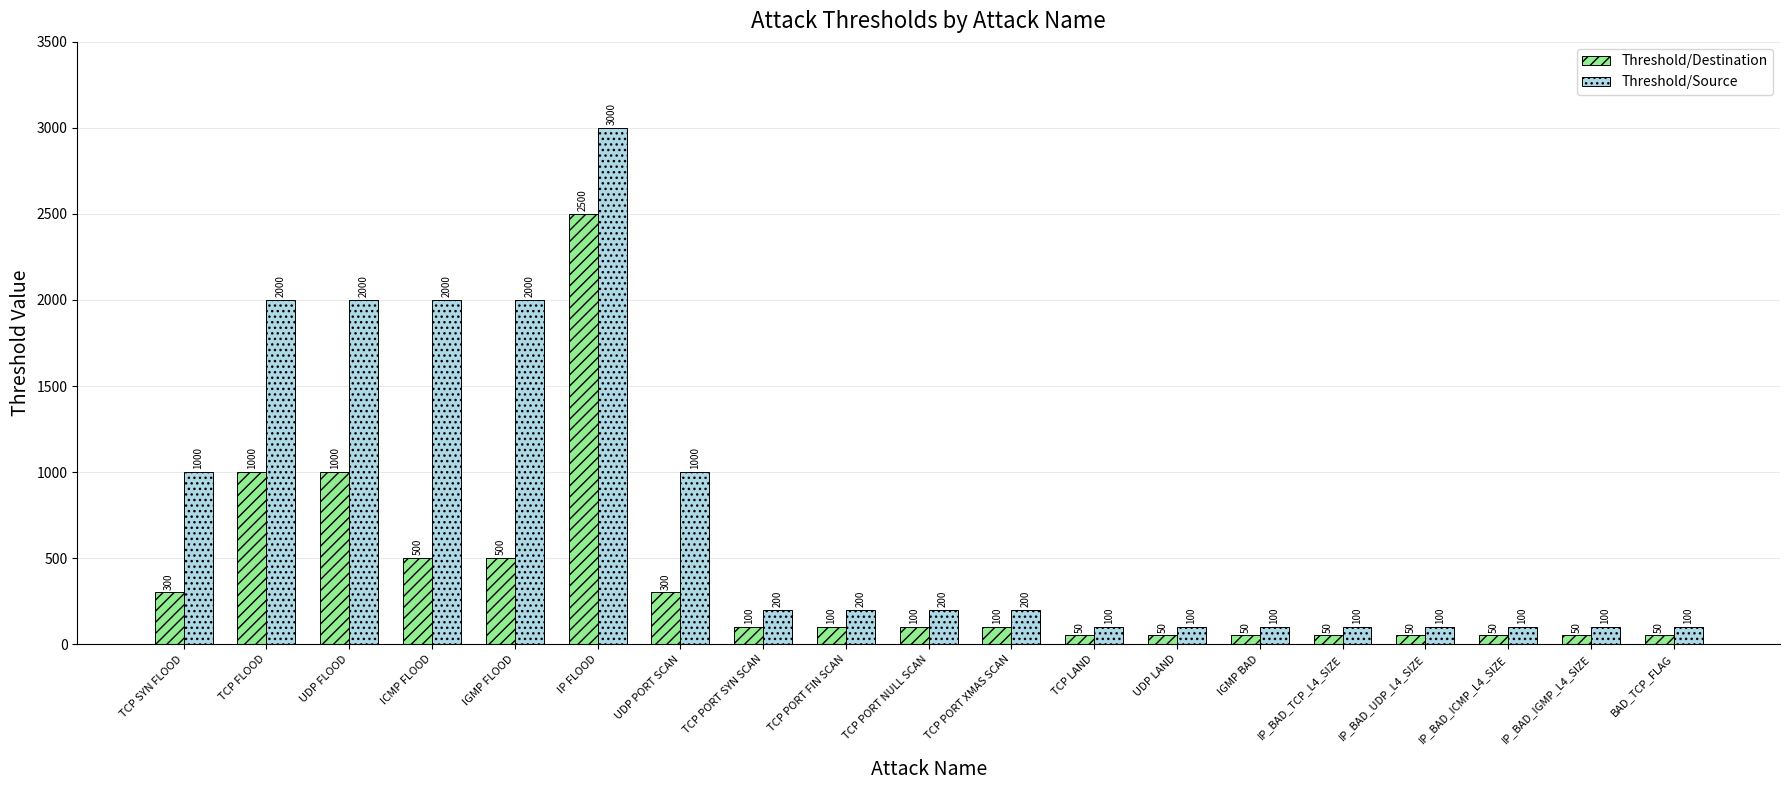

At how many categories does at least one series exceed 740?

7